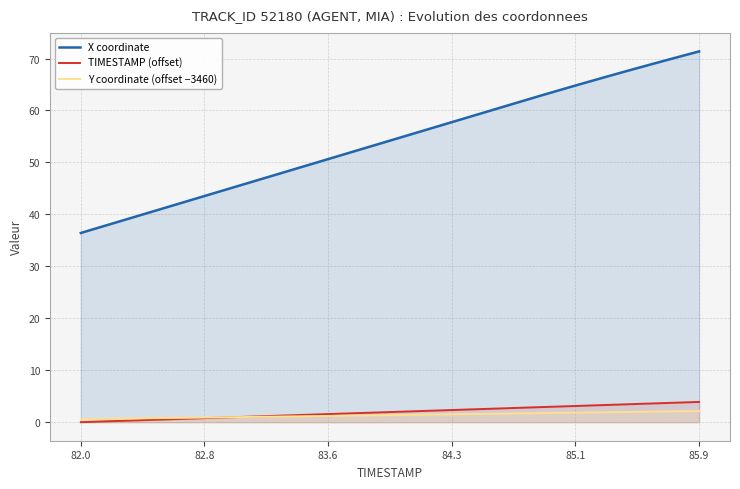

Which series has the widest spread of values?

X coordinate